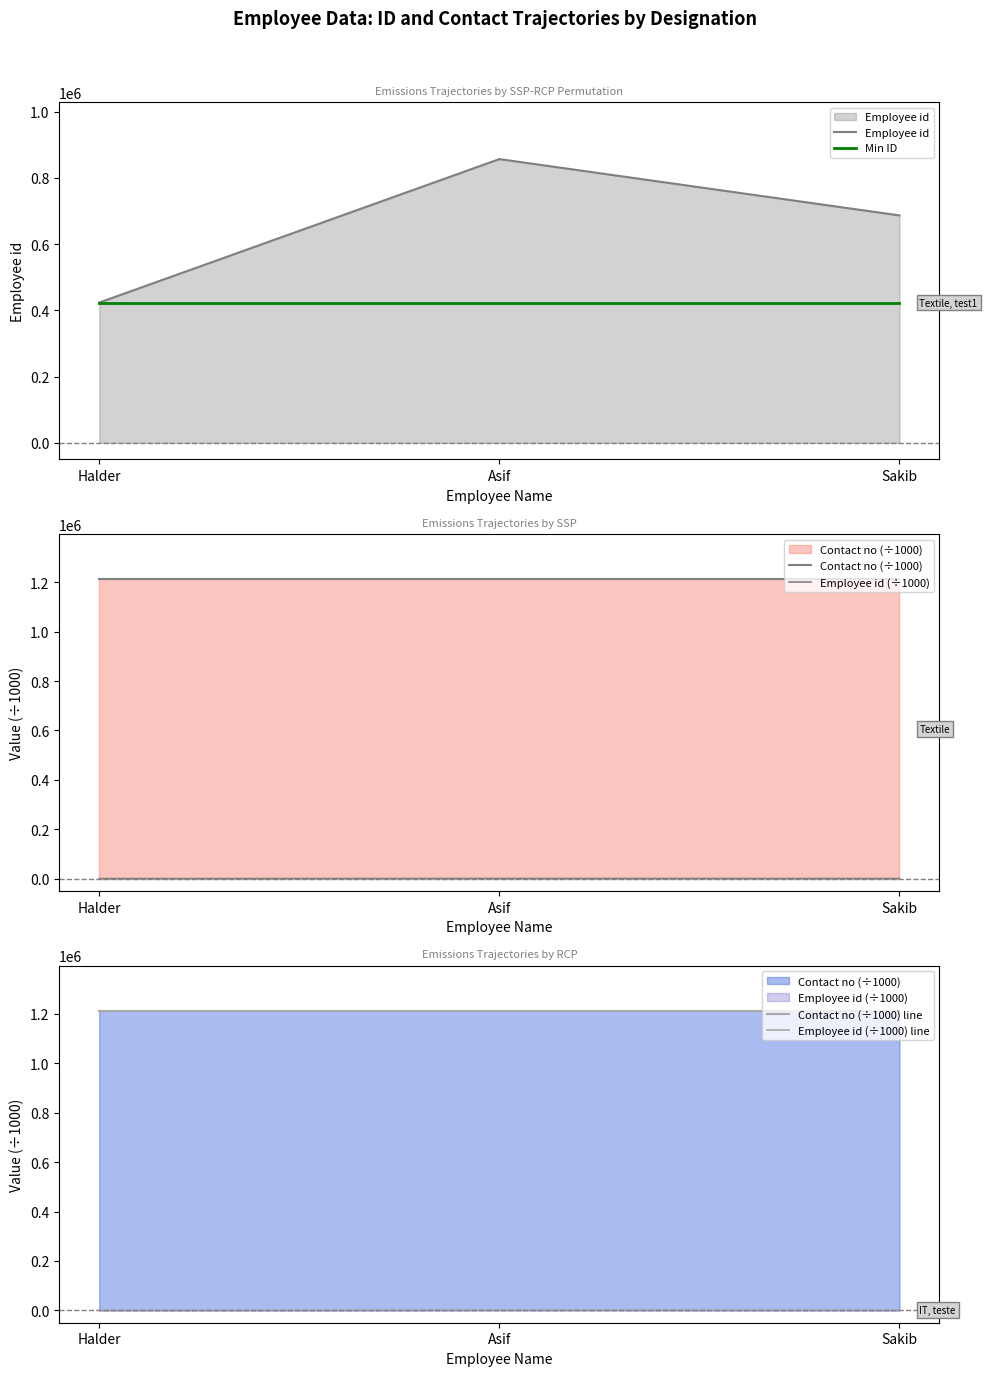

Reading left to right, extract all data points from this chart.

Employee id: 423432.0	856565.0	686533.0
Min ID: 423432.0	423432.0	423432.0
Contact no (÷1000): 1213045.3	1213045.3	1213045.3
Employee id (÷1000): 423.4	856.6	686.5
Contact no (÷1000) line: 1213045.3	1213045.3	1213045.3
Employee id (÷1000) line: 423.4	856.6	686.5